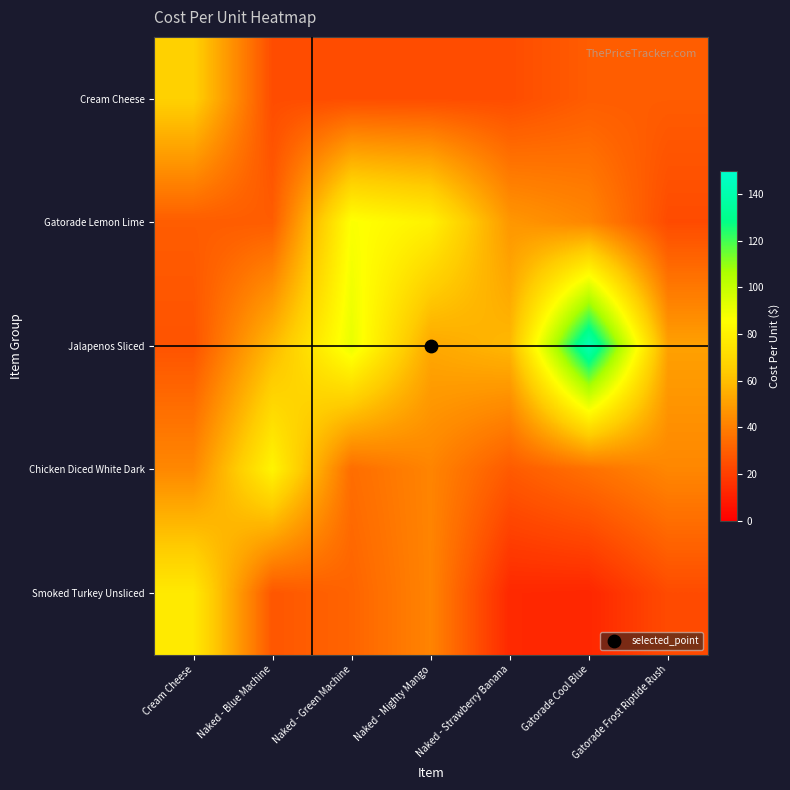

Count the number of data series in this chart.

5